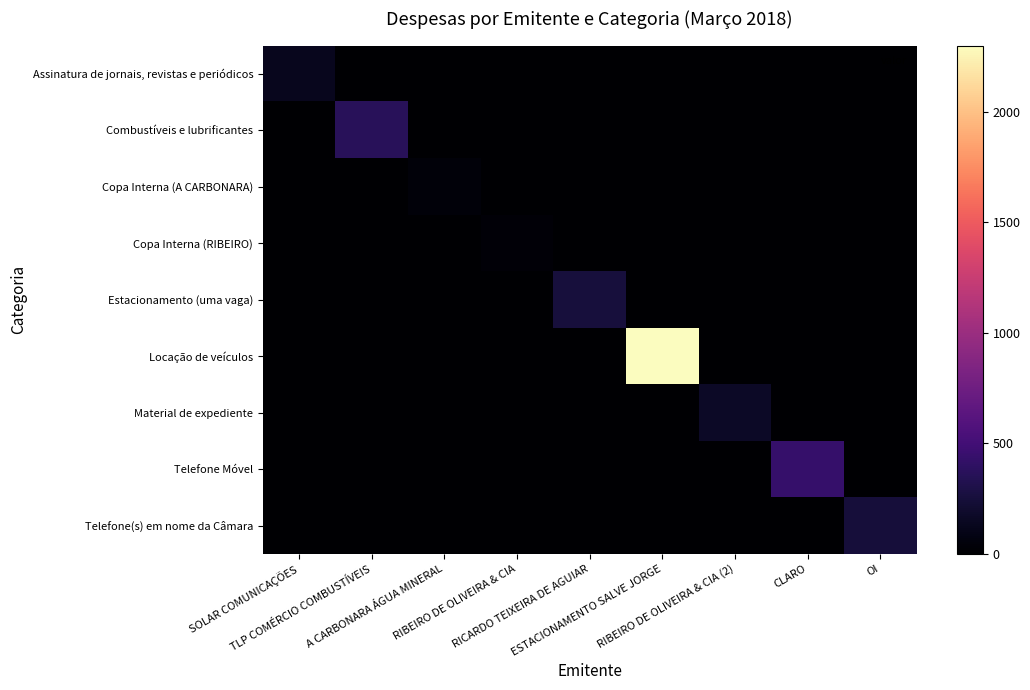

Rank the series by their maximum value, from lowest to highest.

Copa Interna (RIBEIRO), Copa Interna (A CARBONARA), Assinatura de jornais, revistas e periódicos, Material de expediente, Telefone(s) em nome da Câmara, Estacionamento (uma vaga), Combustíveis e lubrificantes, Telefone Móvel, Locação de veículos